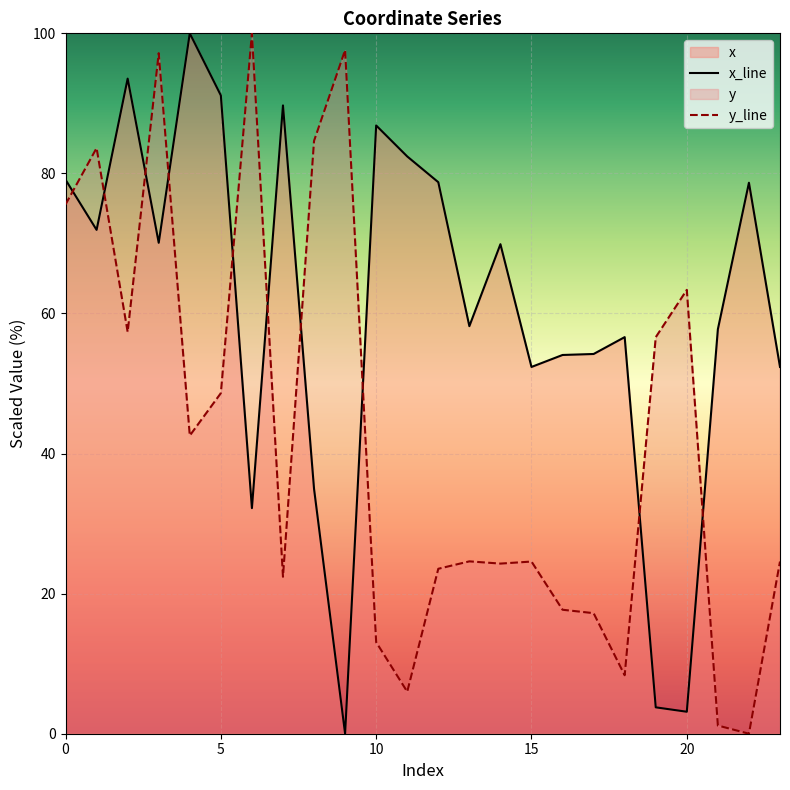

Where is x_line nearest to the value 50?

15